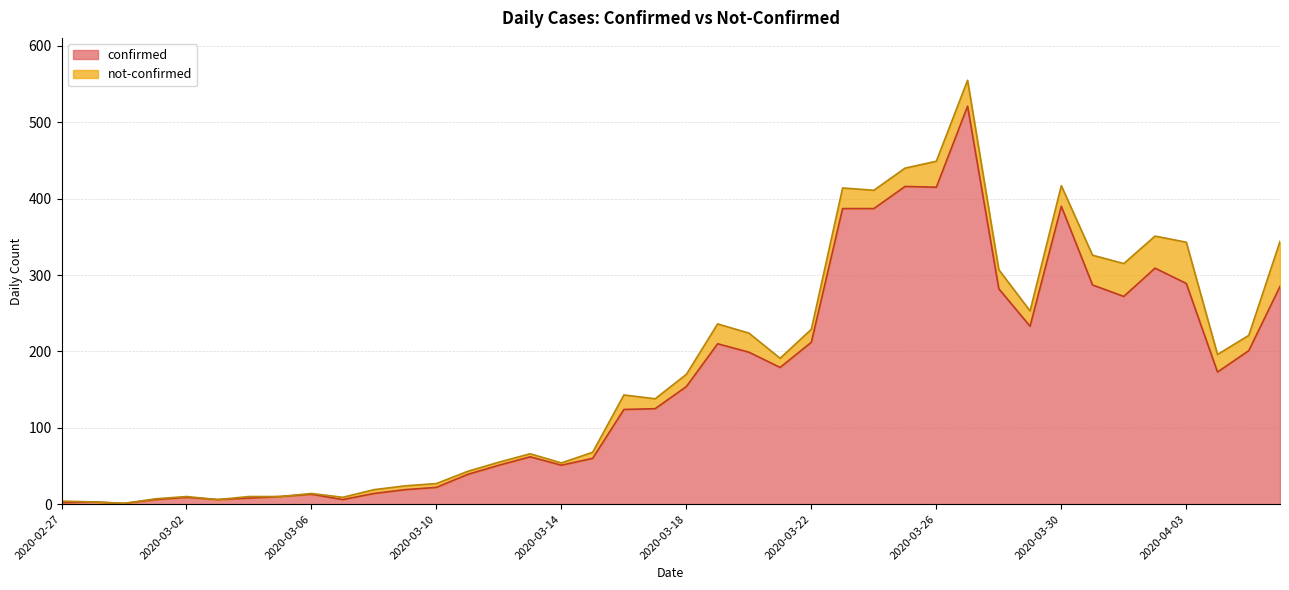

Reading left to right, what are all the values shown in this chart?

2020-02-27=2	2020-02-28=3	2020-02-29=1	2020-03-01=6	2020-03-02=9	2020-03-03=6	2020-03-04=8	2020-03-05=10	2020-03-06=13	2020-03-07=6	2020-03-08=14	2020-03-09=19	2020-03-10=22	2020-03-11=39	2020-03-12=51	2020-03-13=62	2020-03-14=51	2020-03-15=60	2020-03-16=124	2020-03-17=125	2020-03-18=154	2020-03-19=210	2020-03-20=199	2020-03-21=179	2020-03-22=212	2020-03-23=387	2020-03-24=387	2020-03-25=416	2020-03-26=415	2020-03-27=521	2020-03-28=282	2020-03-29=233	2020-03-30=390	2020-03-31=287	2020-04-01=272	2020-04-02=309	2020-04-03=289	2020-04-04=173	2020-04-05=201	2020-04-06=285